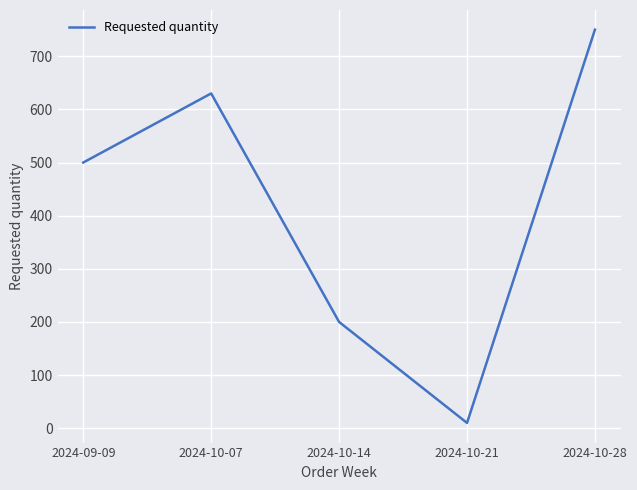

What is the smallest value displayed?

10